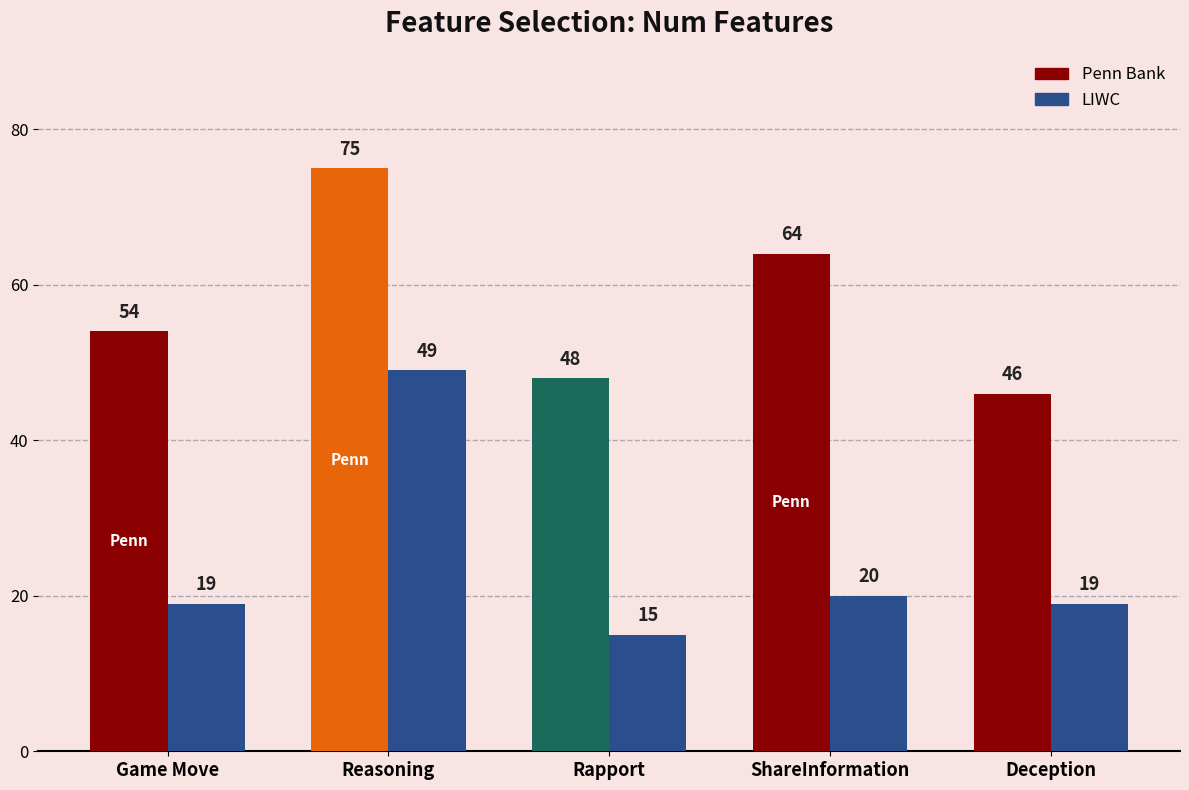

Is it true that Penn Bank equals 43 at Reasoning?

False